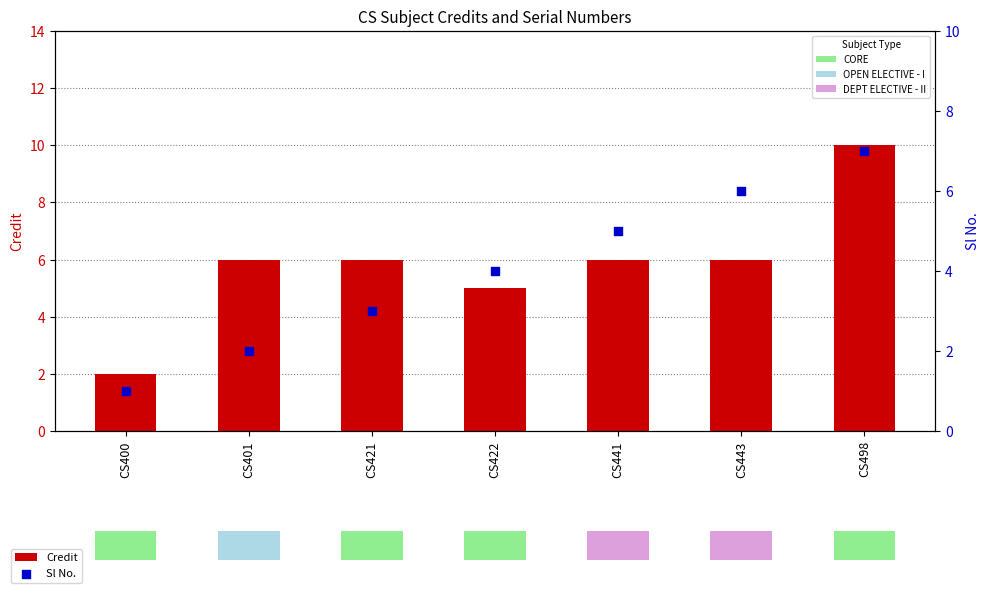

Is the value of Sl No. at CS421 greater than the value of Credit at CS400?

Yes